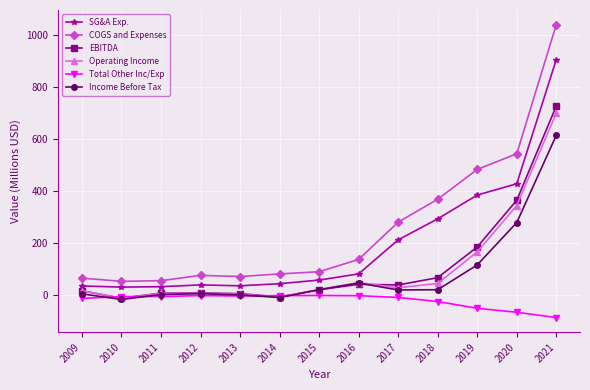

What is the maximum value shown in the chart?

1040.2